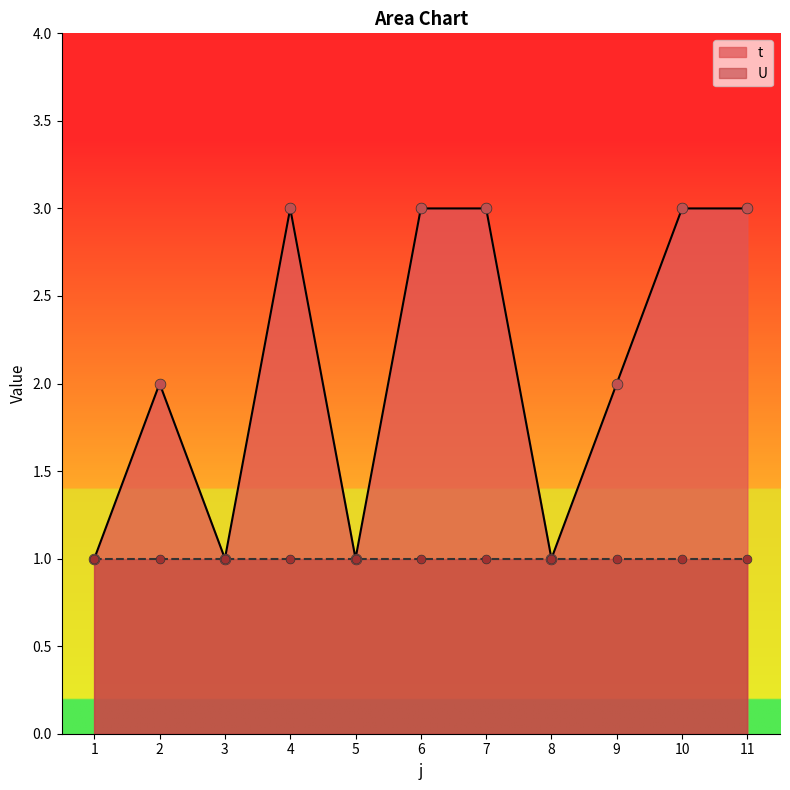

Which has a higher value, 8 or 7?

7